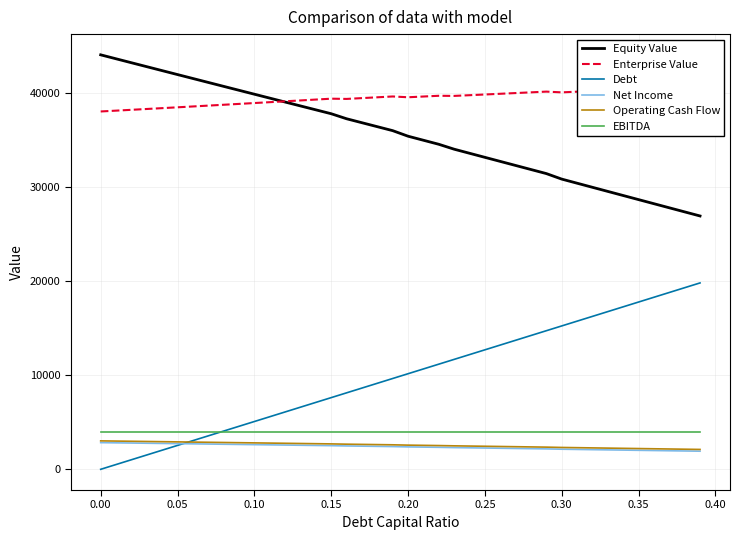

What is the highest value of the Equity Value series?

44069.4